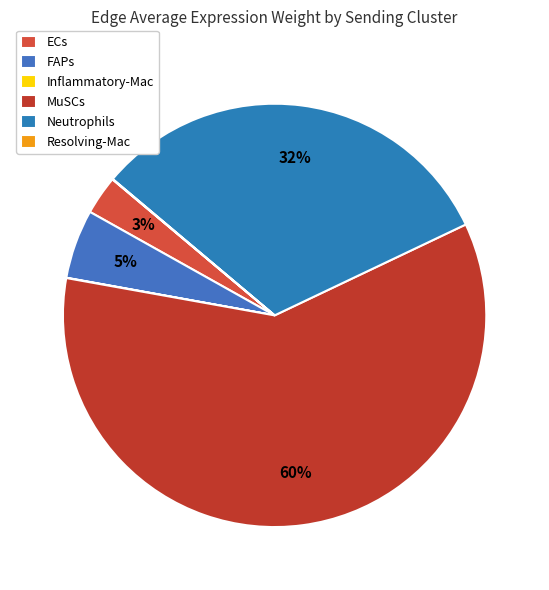

How many slices are in this pie chart?

6